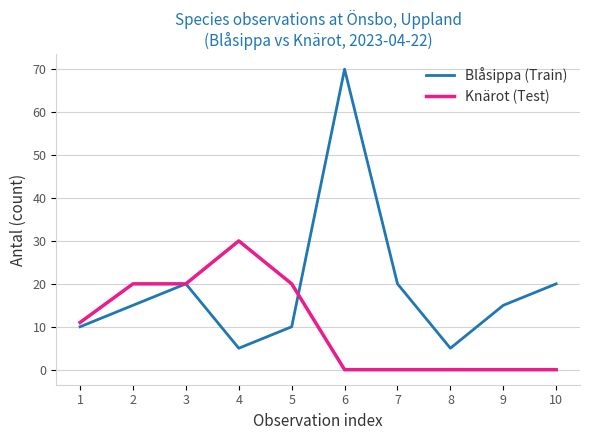

At how many categories does at least one series exceed 16?

7